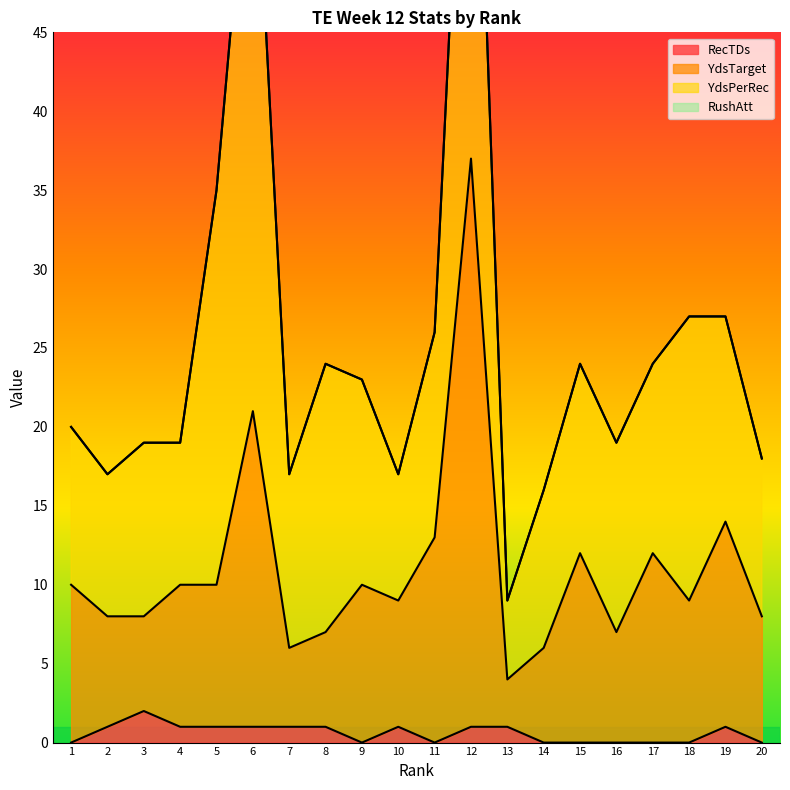

True or false: RecTDs and YdsTarget intersect in this chart.

False